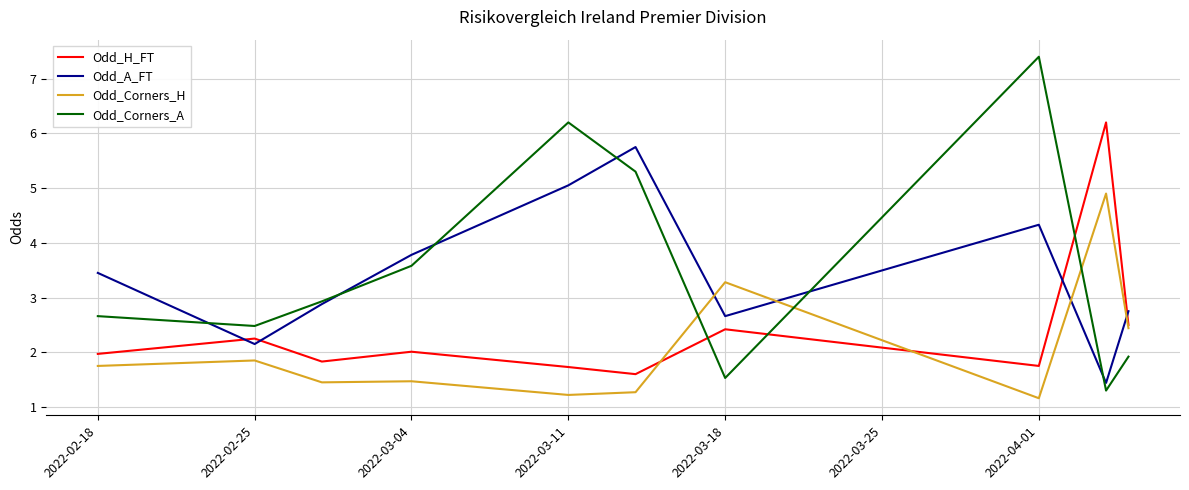

What is the highest value of the Odd_A_FT series?

5.8